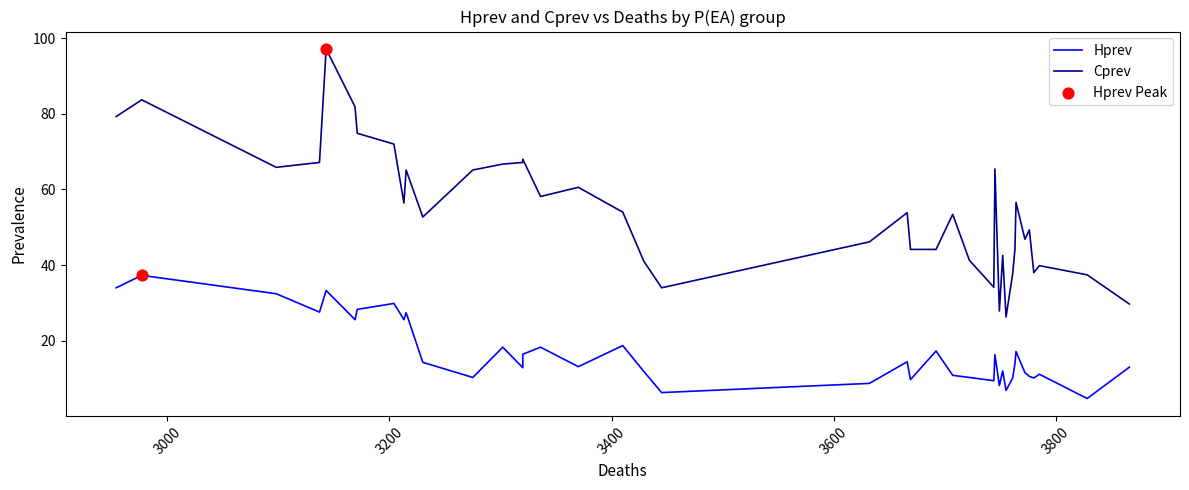

Which series has the largest total across all categories?

Cprev